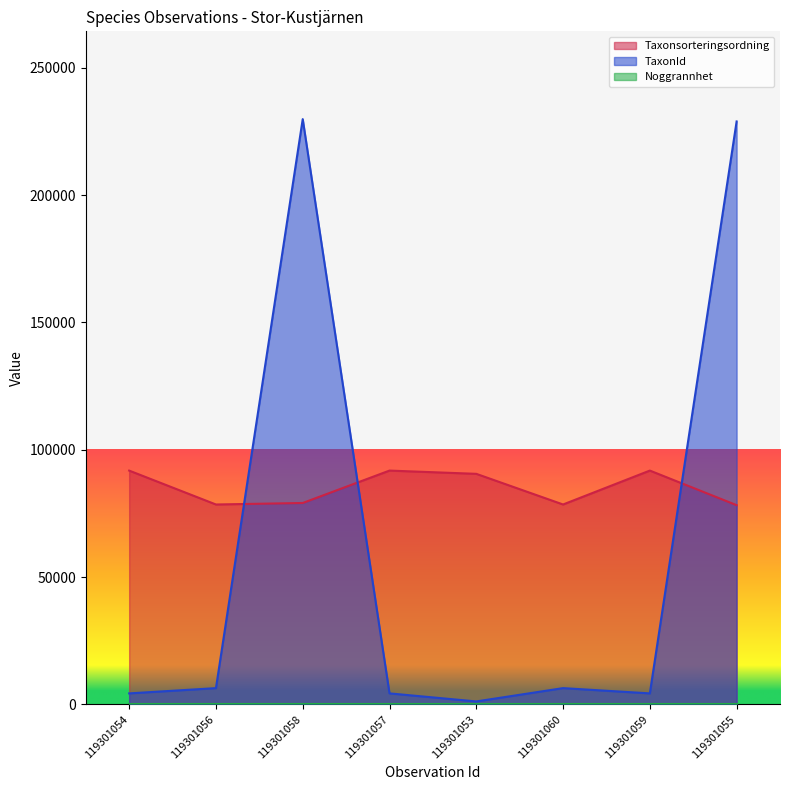

Where does the TaxonId series first go above 6425?

119301058